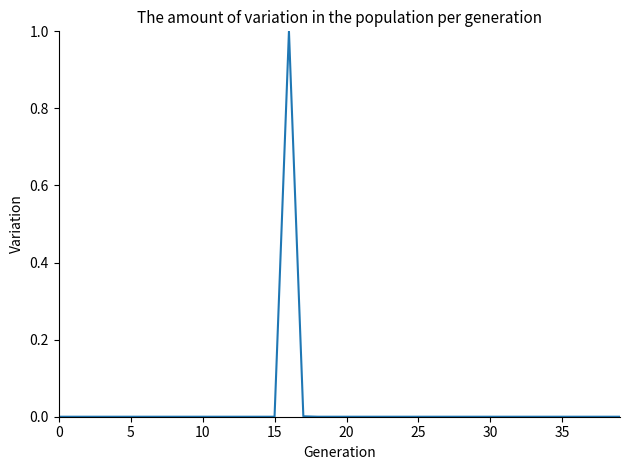

What is the greatest value displayed?

1.0